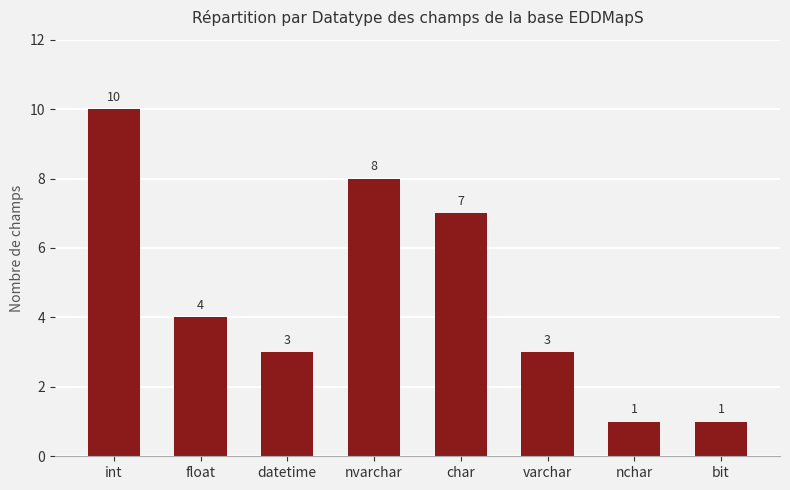

What is the maximum value shown in the chart?

10